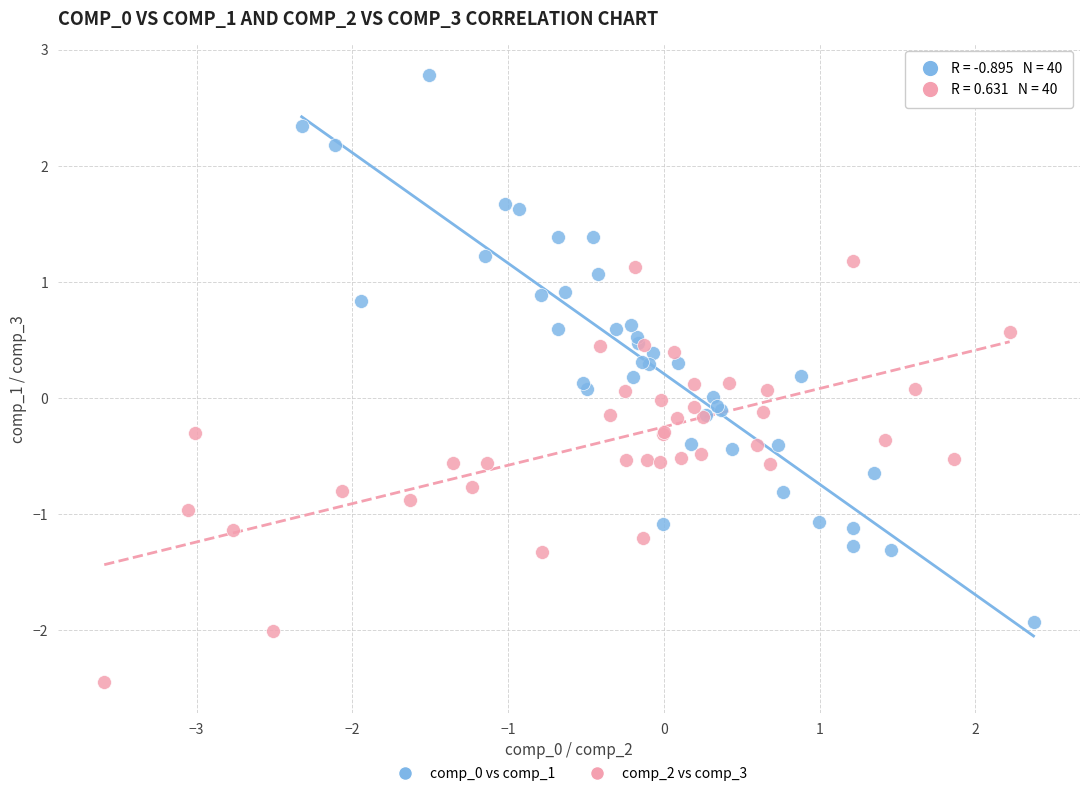

Which series reaches the minimum Y coordinate?

comp_2 vs comp_3